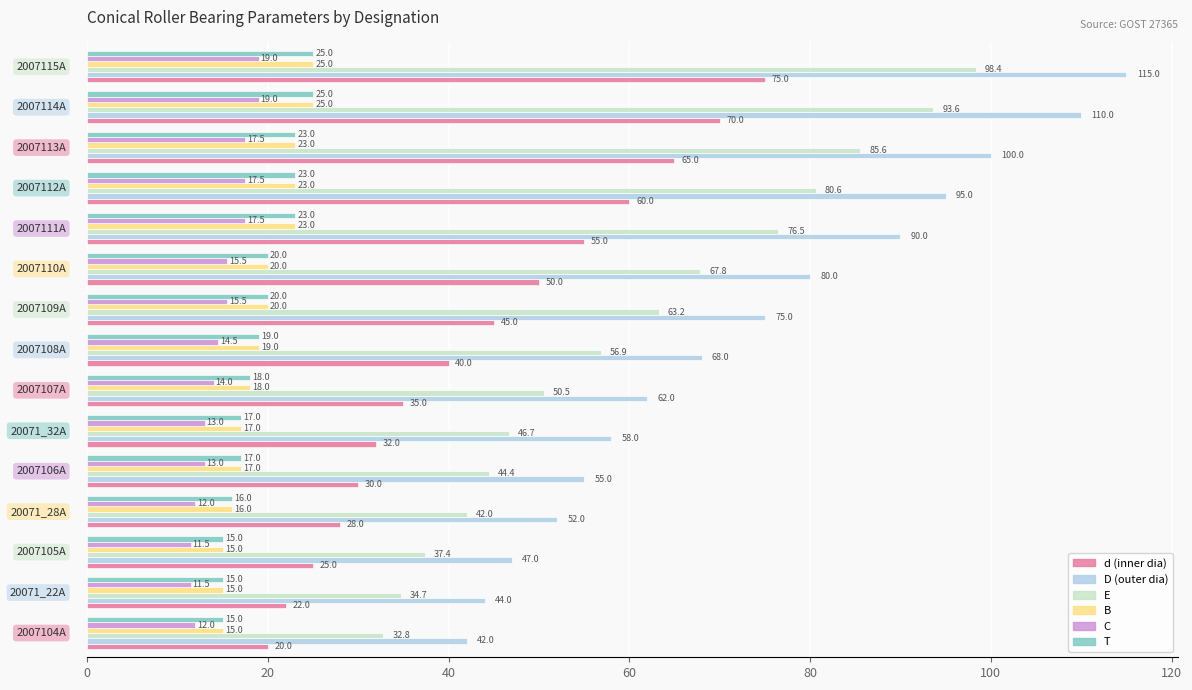

Which series has the largest range (max minus min)?

D (outer dia)